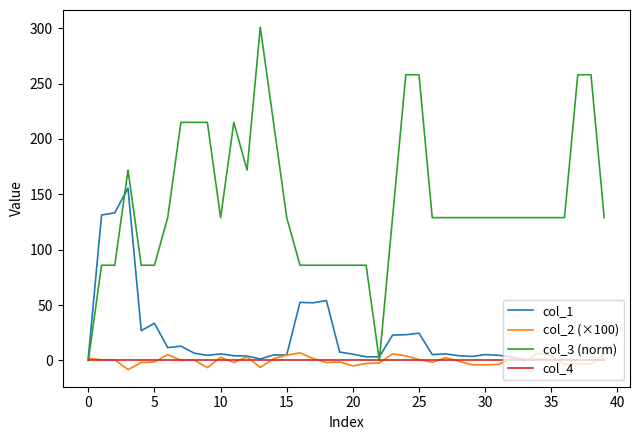

True or false: col_1 has more than 1 interior local peaks.

True